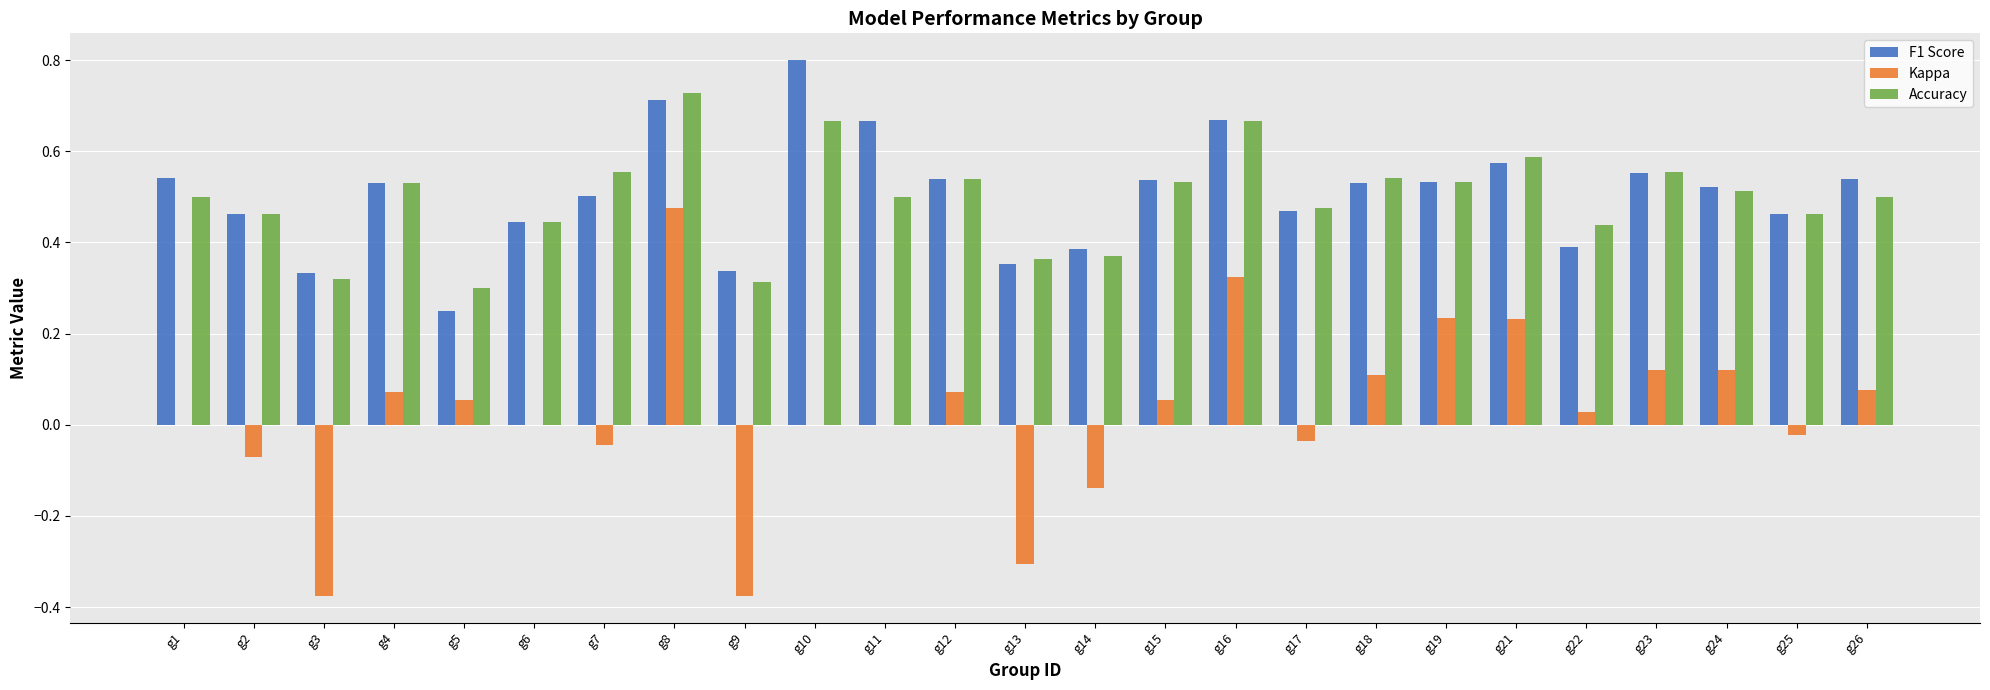

Are the bars horizontal?

No